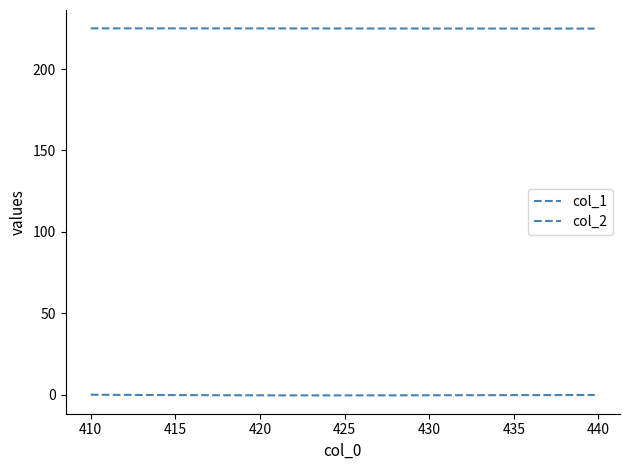

How many lines are shown in the chart?

2